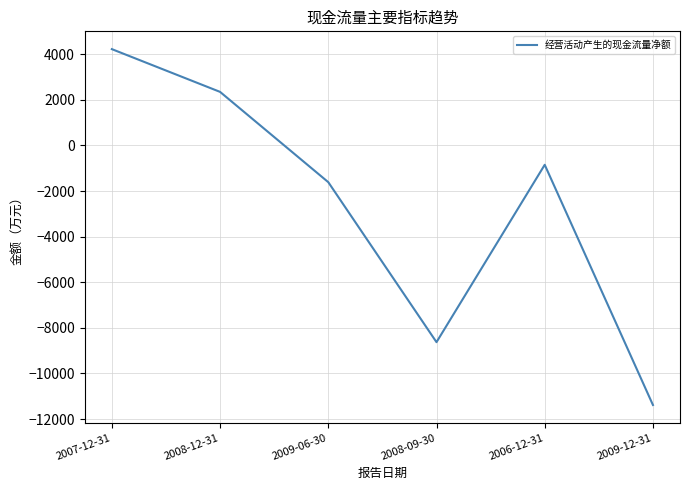

What is the change in value from 2008-09-30 to 2009-12-31?

-2756